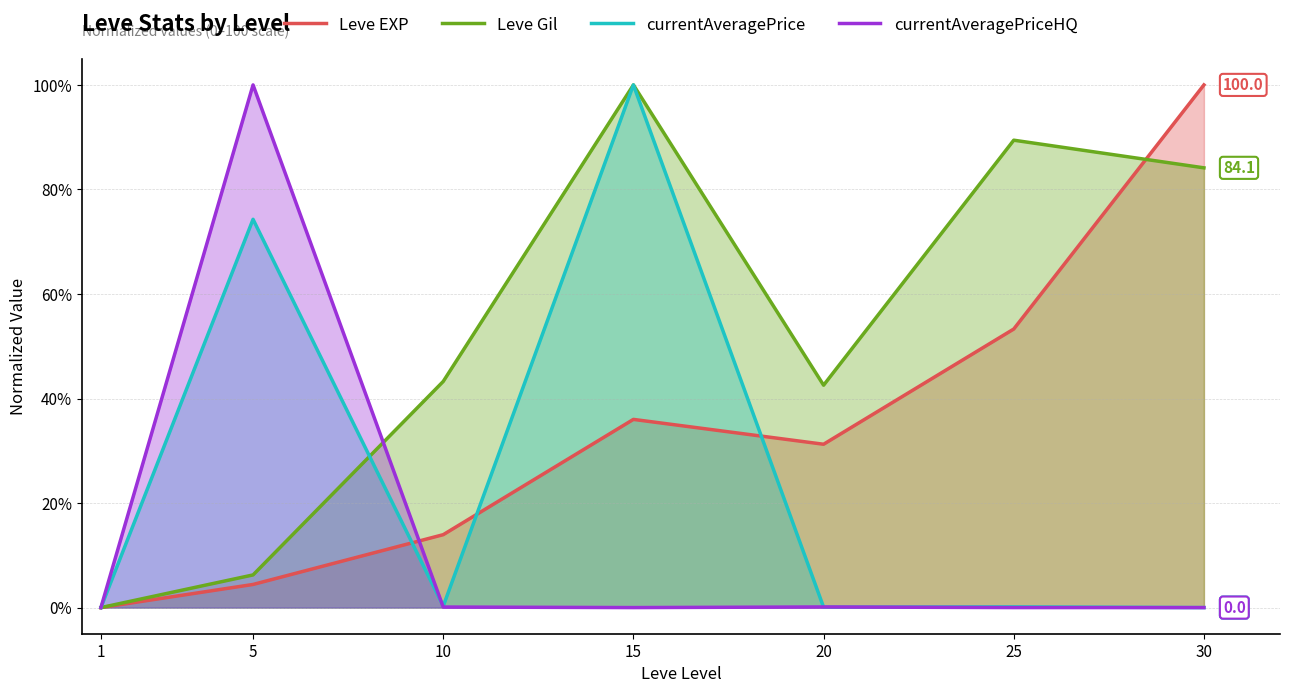

How many distinct data groups are displayed?

4